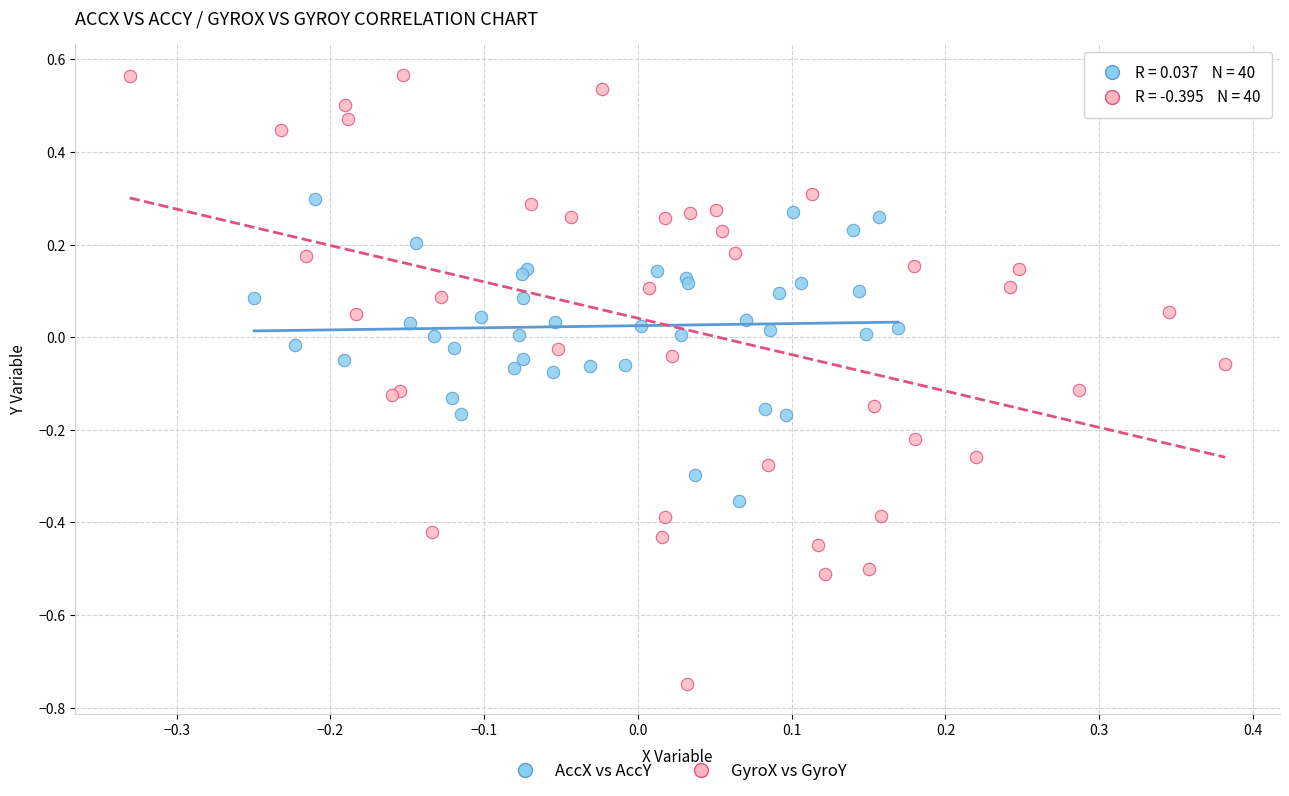

Which series contains the highest Y value?

GyroX vs GyroY